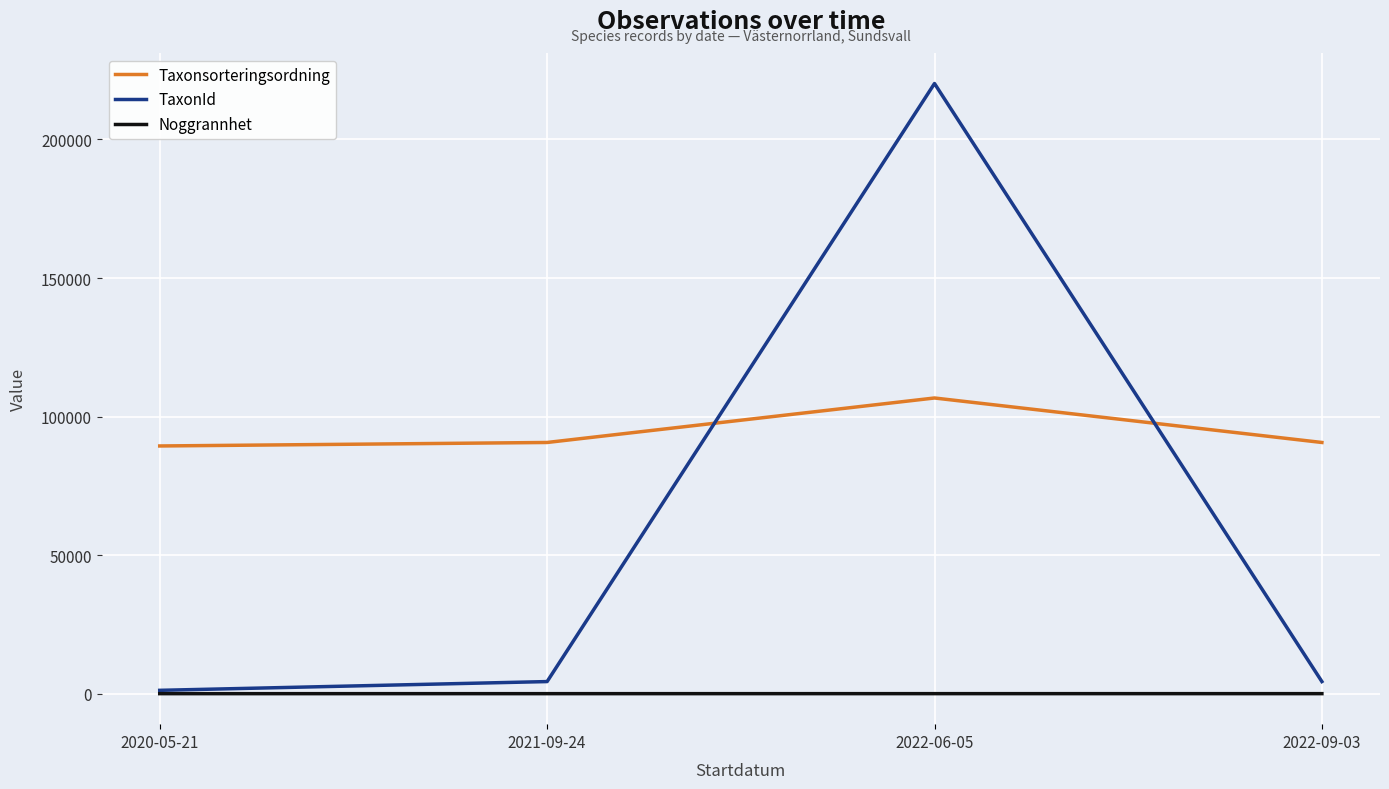

Which series has the largest total across all categories?

Taxonsorteringsordning